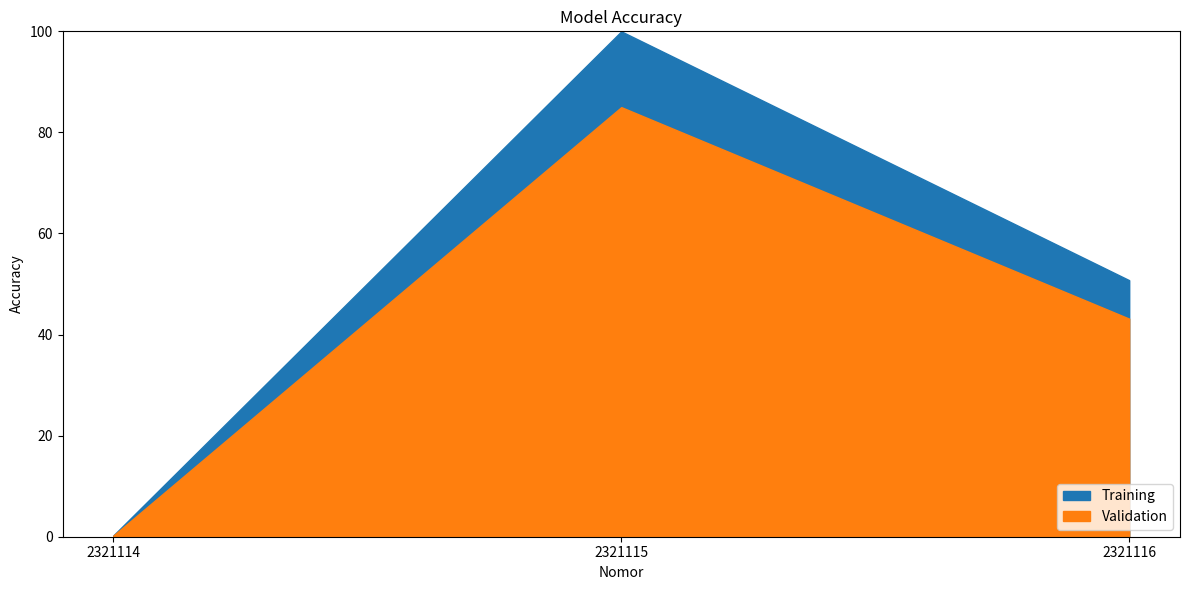

Does the chart display data point markers on the line(s)?

No